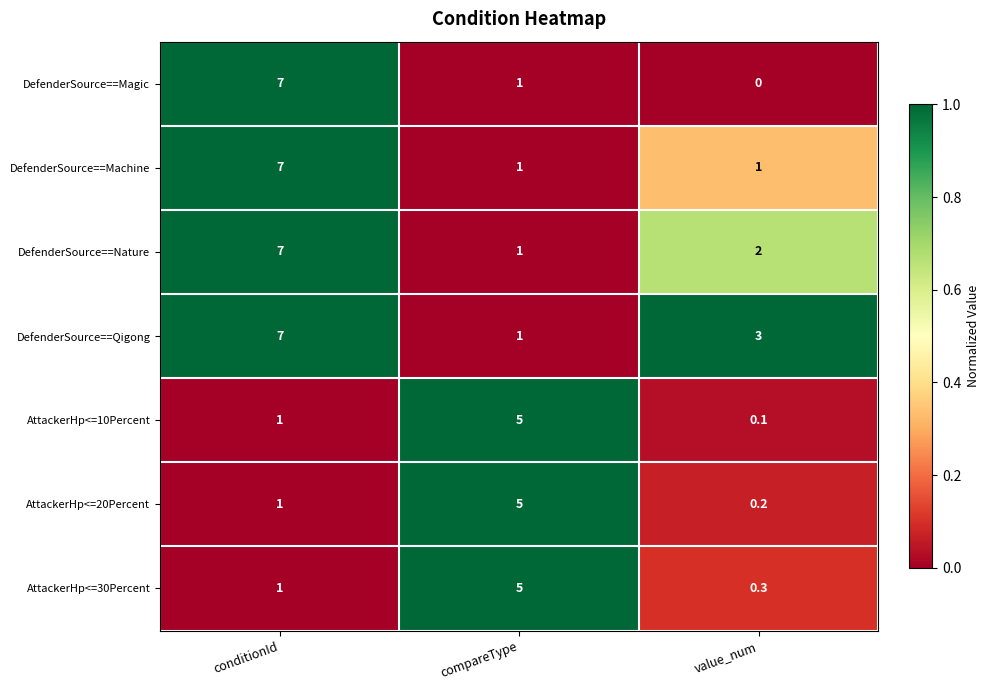

At which category is the sum across all series the highest?

conditionId